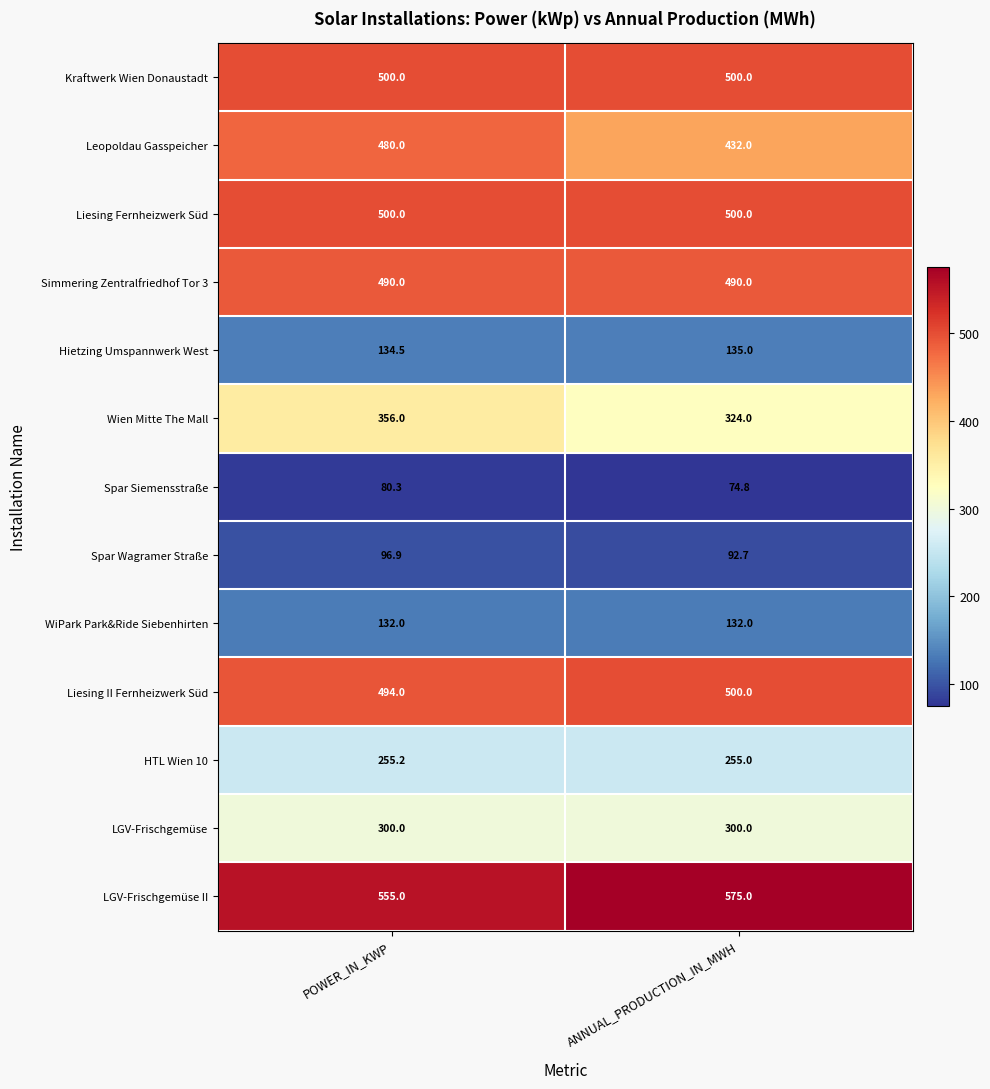

Which category has the lowest value across all series?

ANNUAL_PRODUCTION_IN_MWH